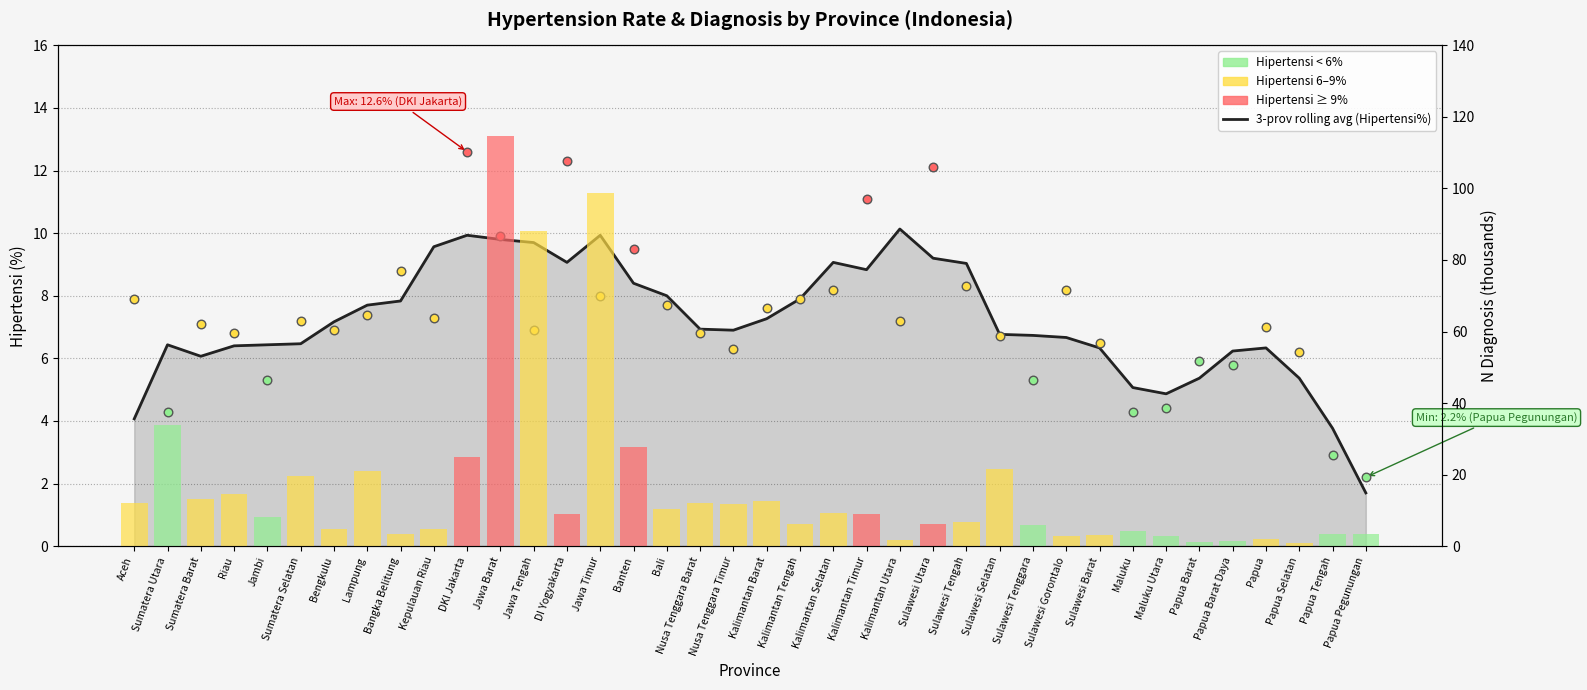

What is the ratio of the value at Maluku Utara to the value at Kalimantan Selatan?

0.5